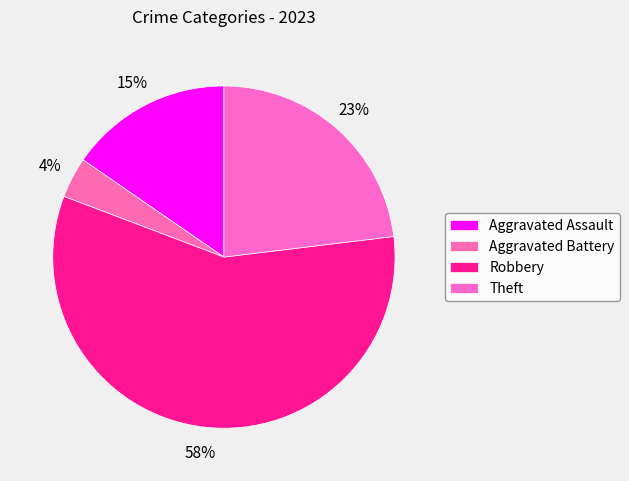

To the nearest percent, what is the difference between the Theft and Robbery slice percentages?

35%